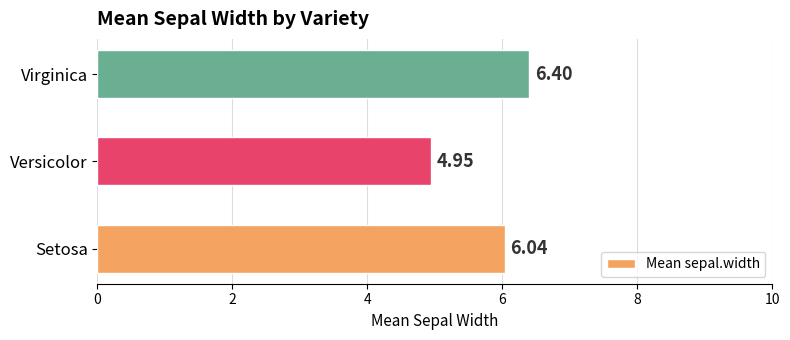

Which category has the lowest value across all series?

Versicolor